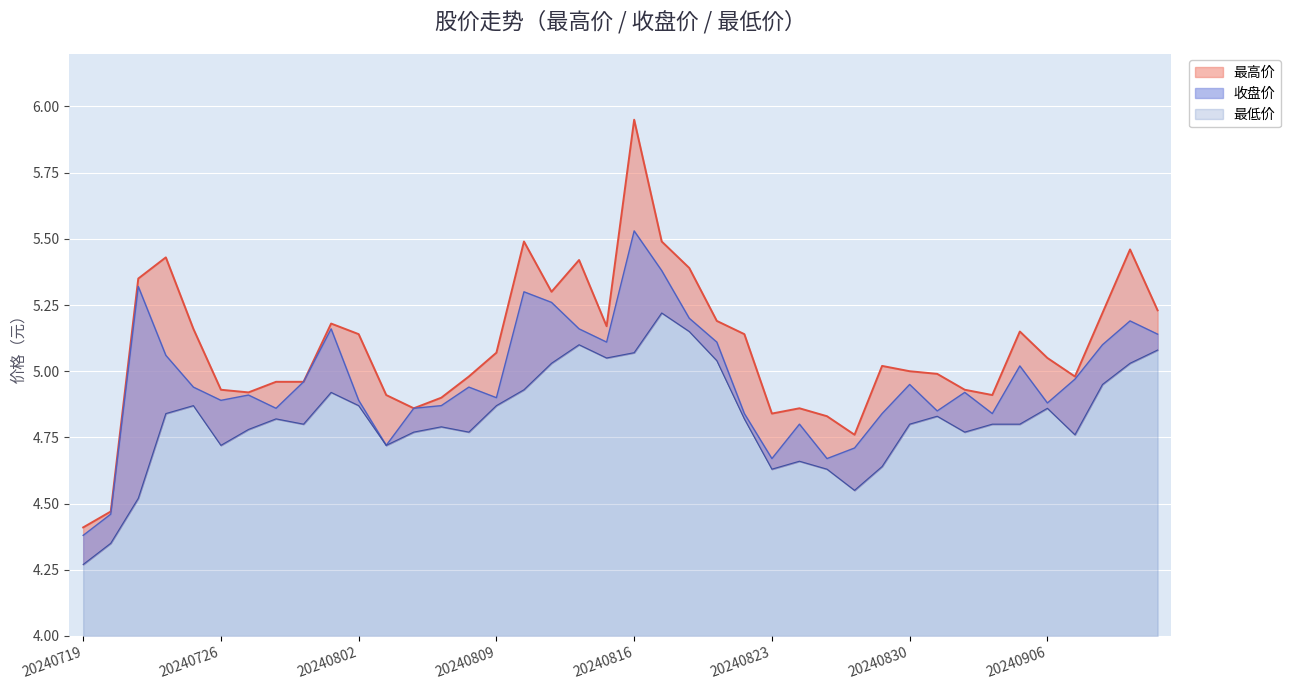

True or false: 收盘价 and 最低价 cross at least once.

False